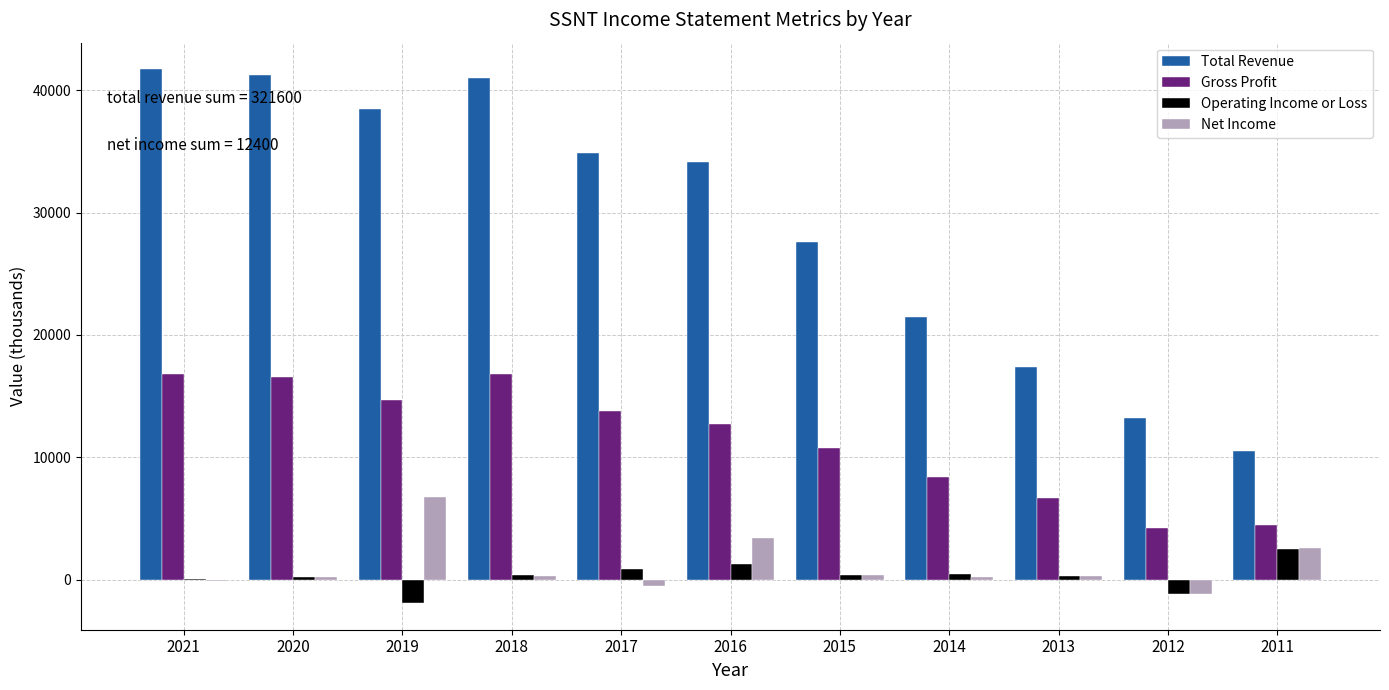

Is the value of Total Revenue at 2020 greater than the value of Net Income at 2019?

Yes